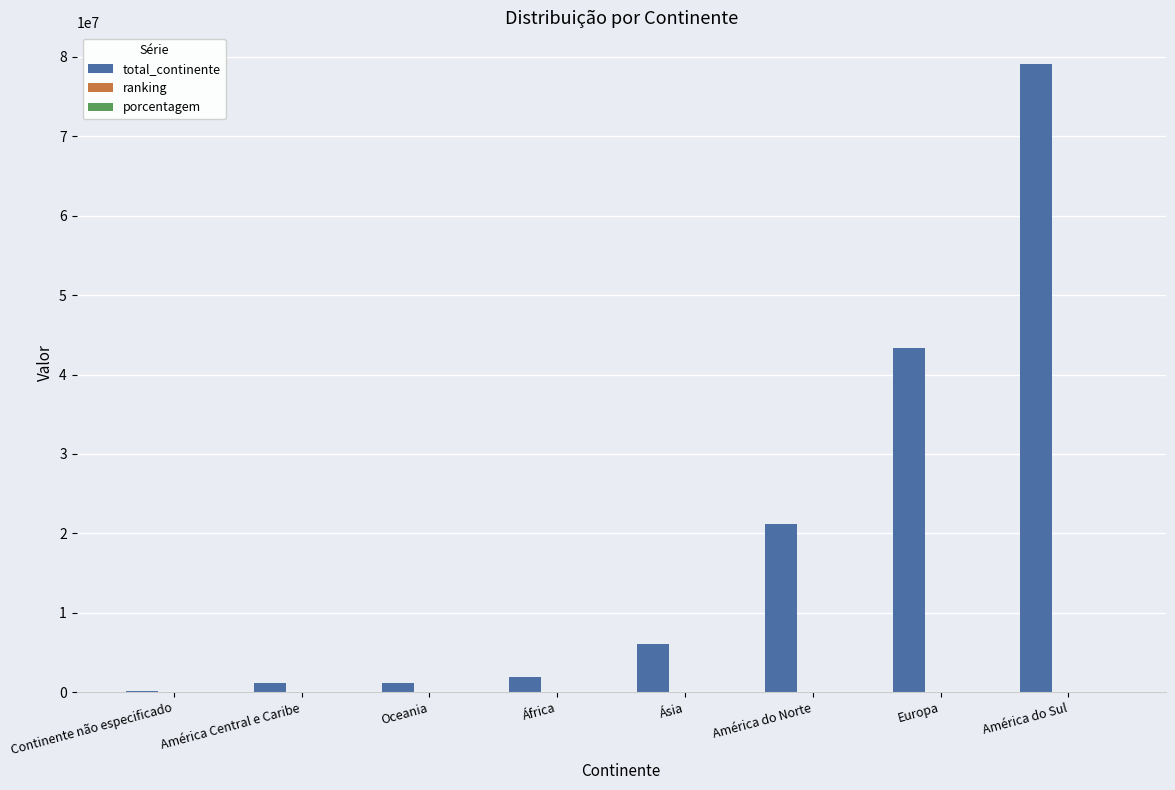

What is the highest value of the total_continente series?

79135183.0